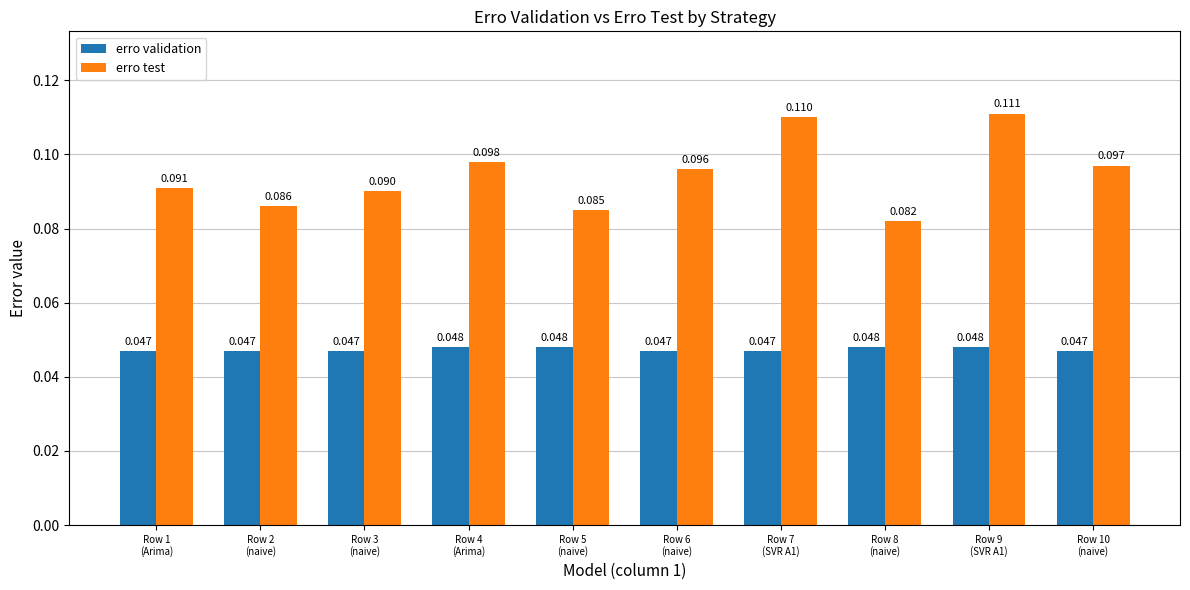

Rank the series by their maximum value, from lowest to highest.

erro validation, erro test